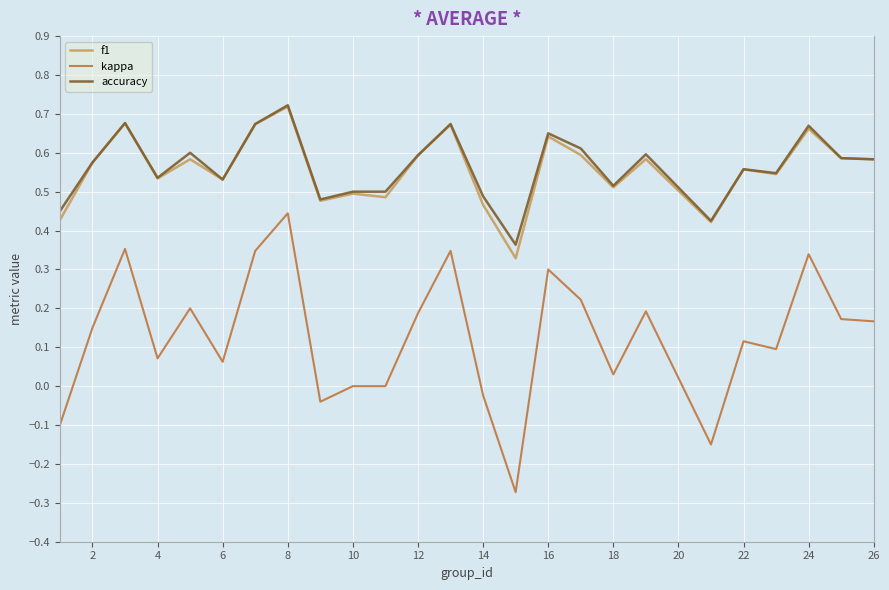

True or false: accuracy and kappa intersect in this chart.

False